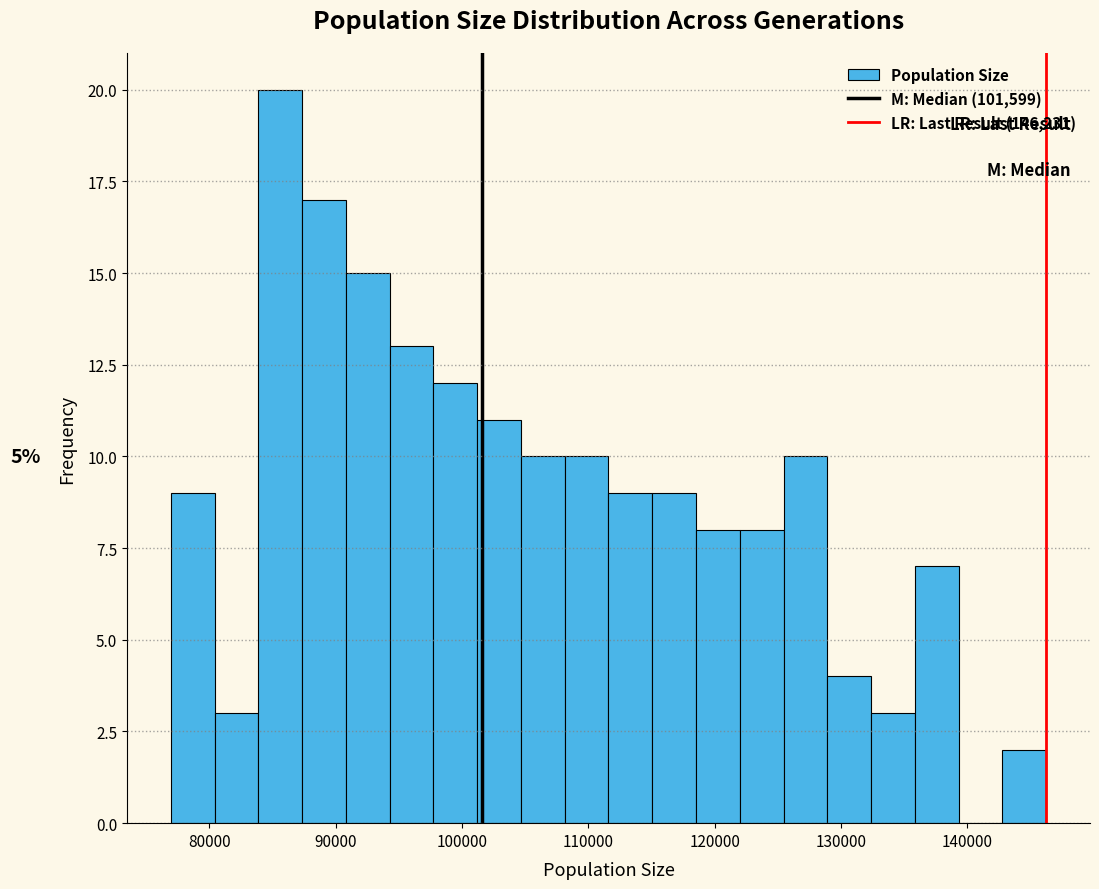

Read against the x-axis, roughly where is the centre of the tallest bar?

86000